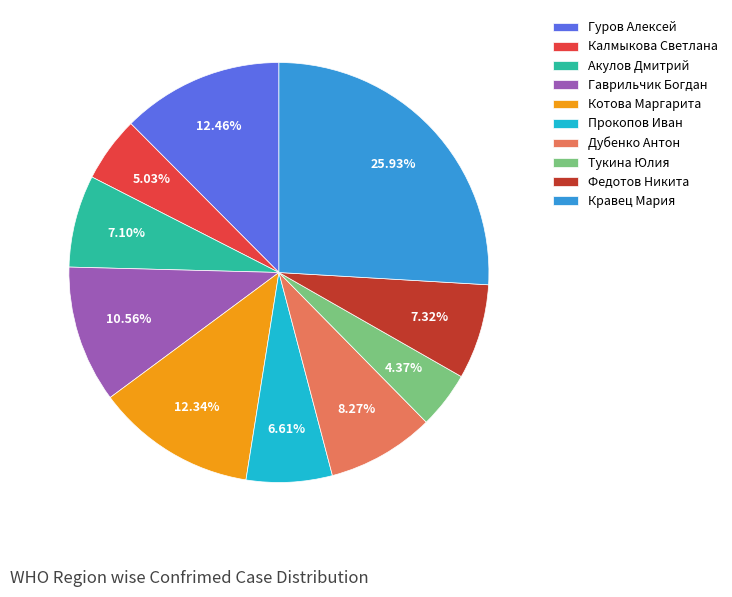

To the nearest percent, what portion does Гуров Алексей represent?

12%